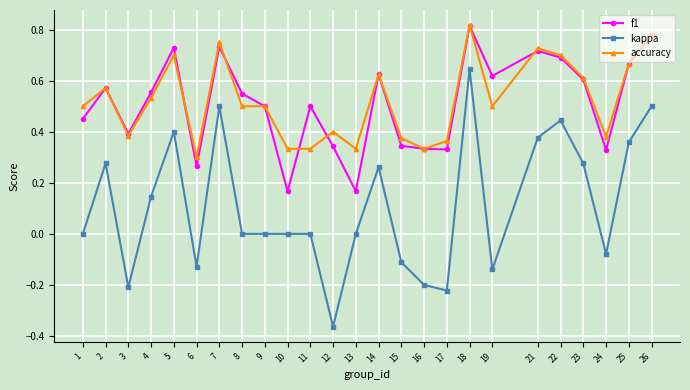

Which category has the lowest value across all series?

12